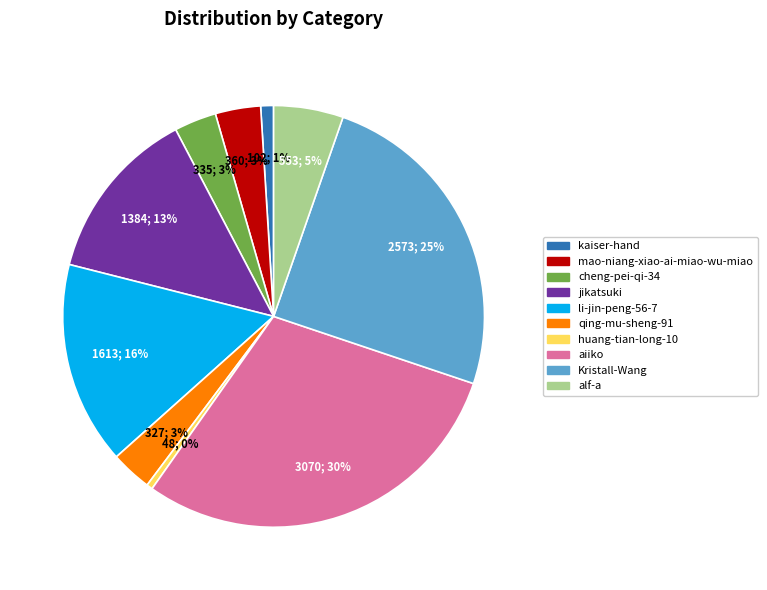

What percentage is the li-jin-peng-56-7 slice, to the nearest percent?

16%